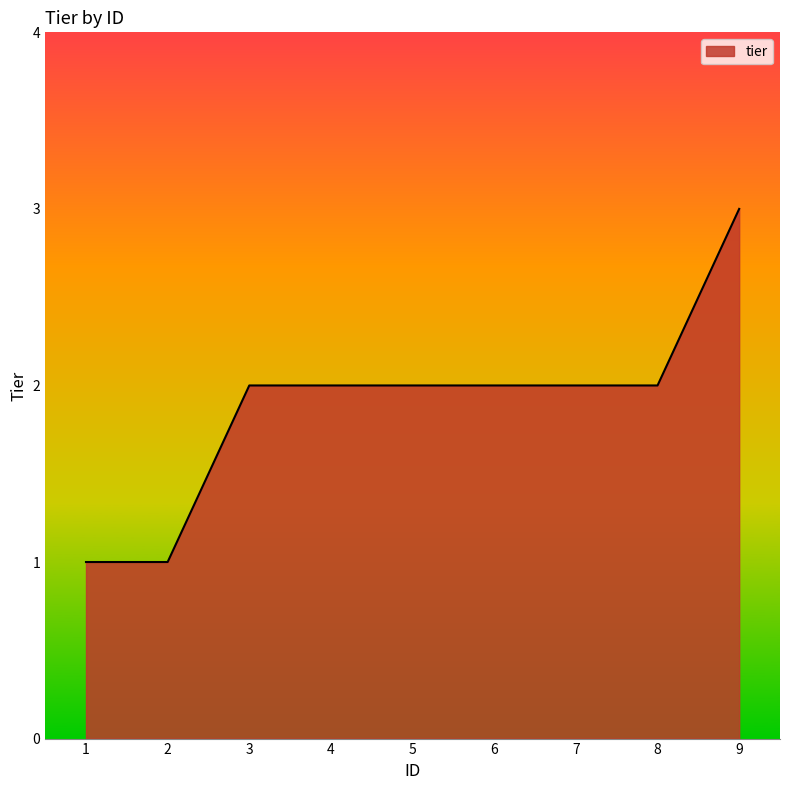

What is the difference between the values at 4 and 1?

1